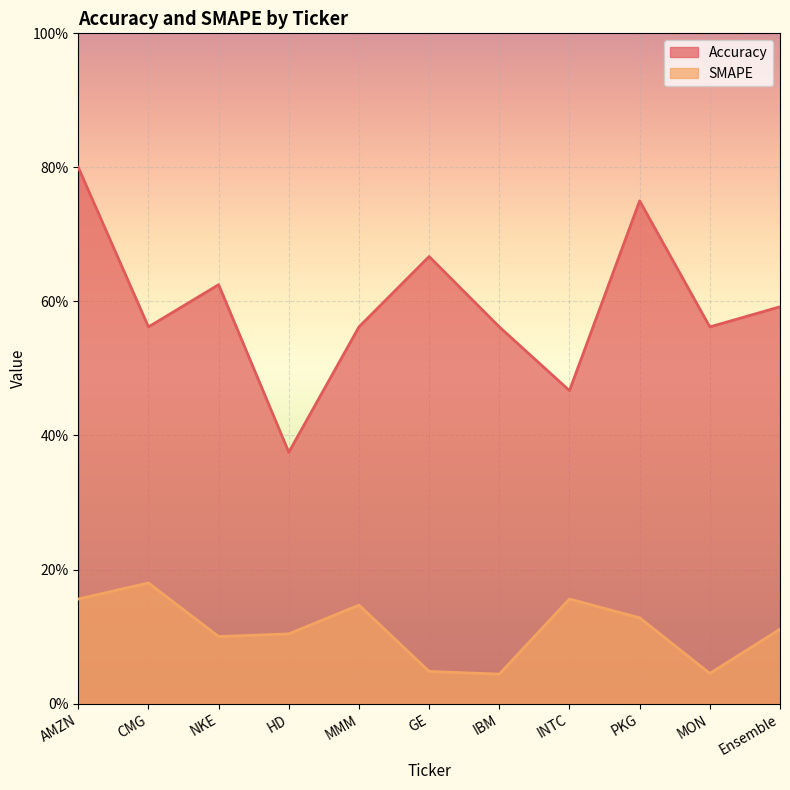

Where is Accuracy nearest to the value 0?

HD